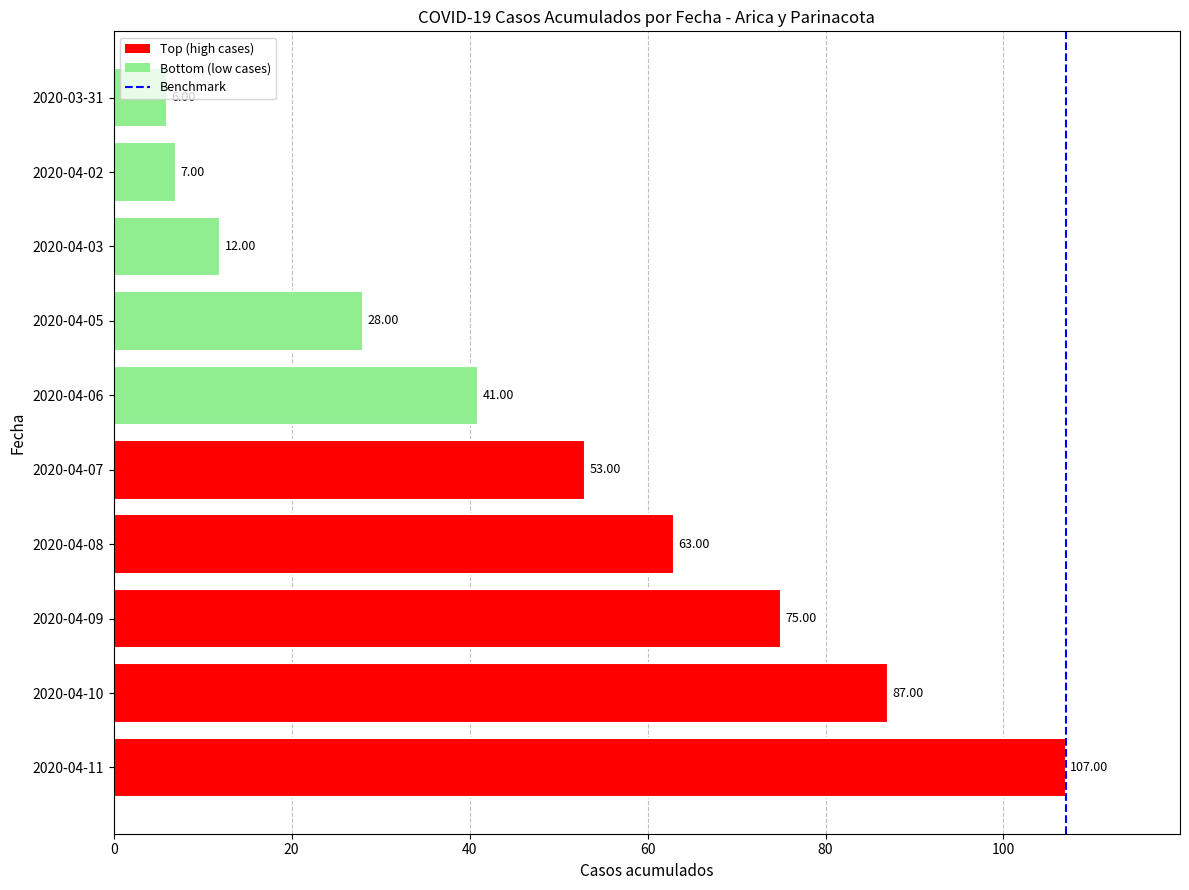

What is the change in value from 2020-04-10 to 2020-04-09?

-12